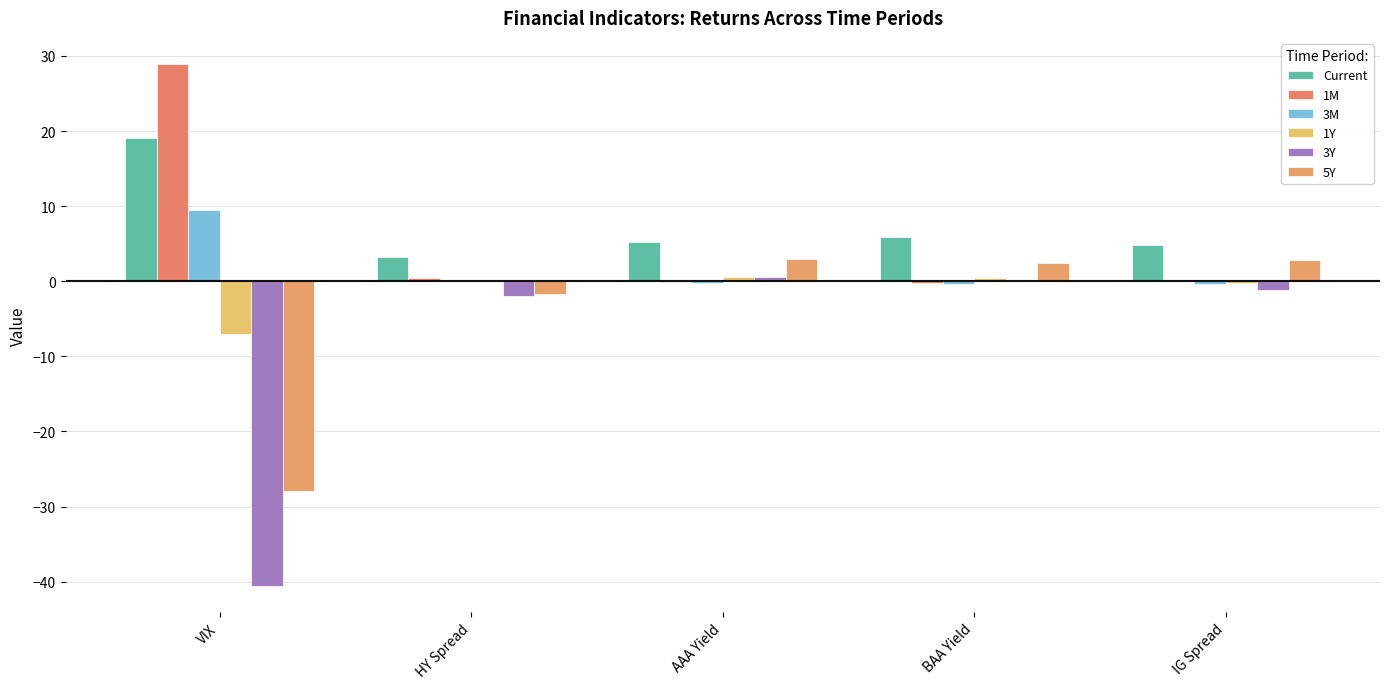

Count the number of categories in the chart.

5